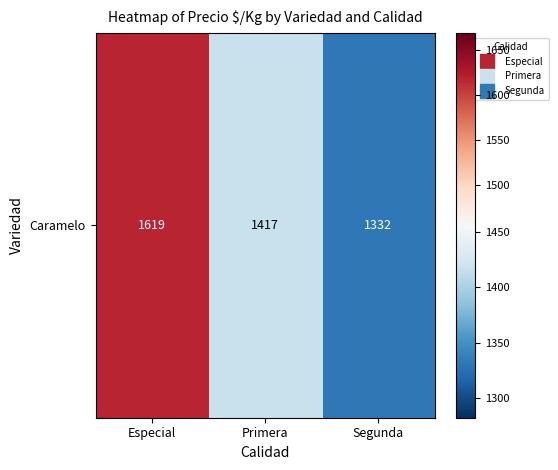

What is the sum of the values at Especial and Primera?

3035.3